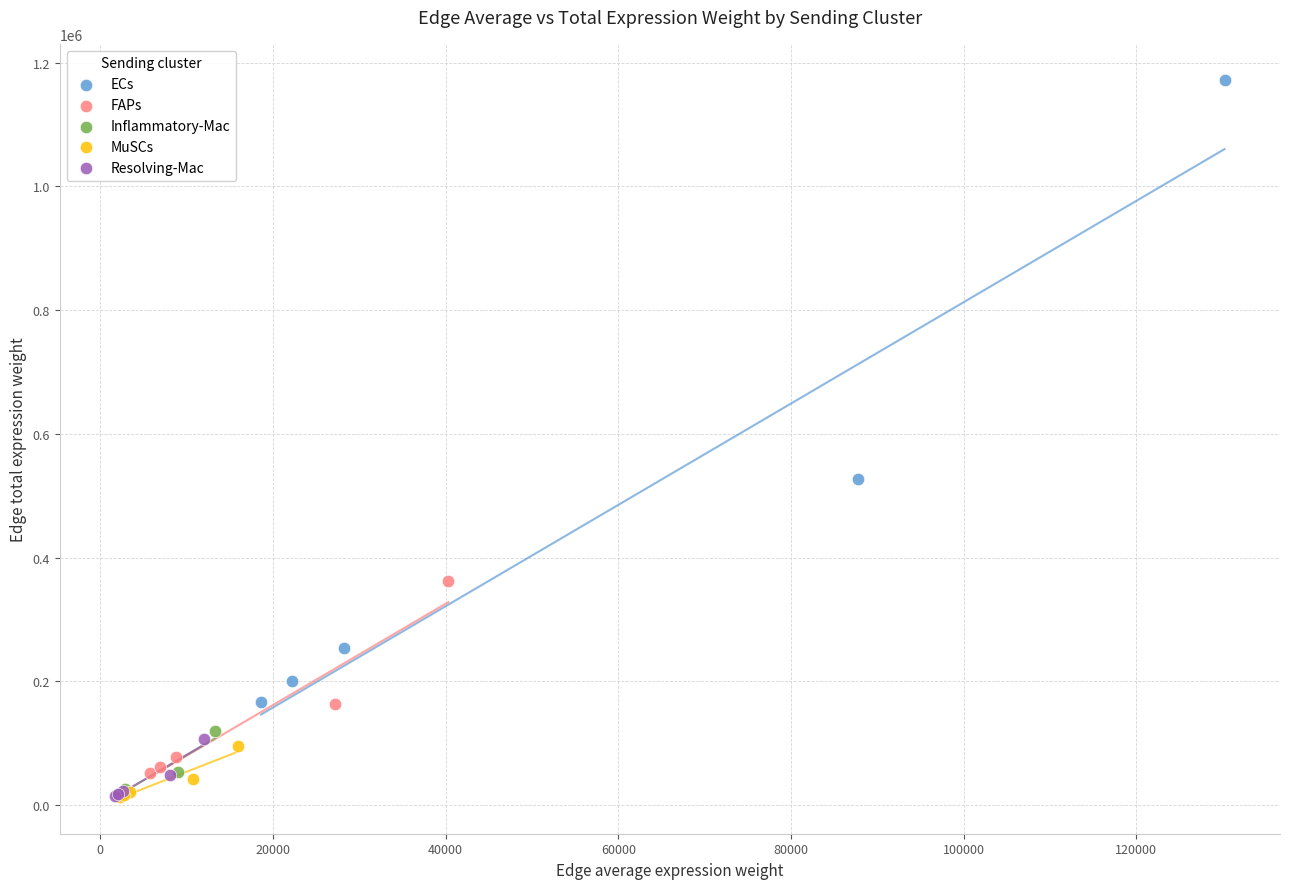

Which series reaches the maximum Y coordinate?

ECs